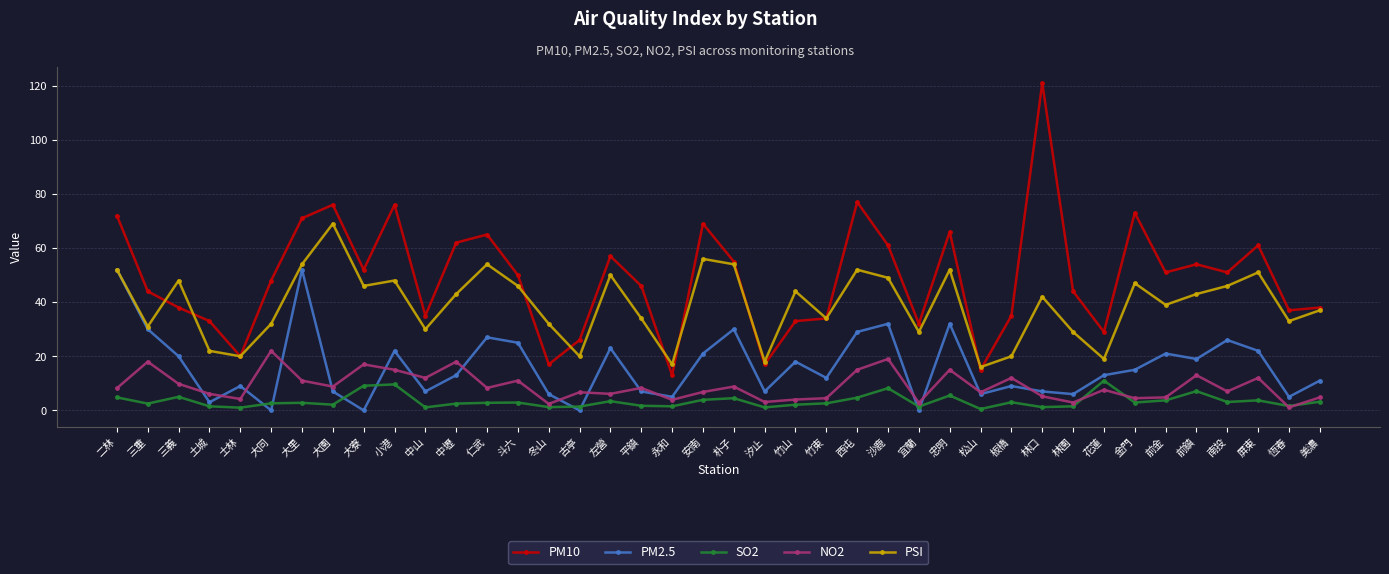

What is the value of the NO2 point at the 24th from the left?

4.5